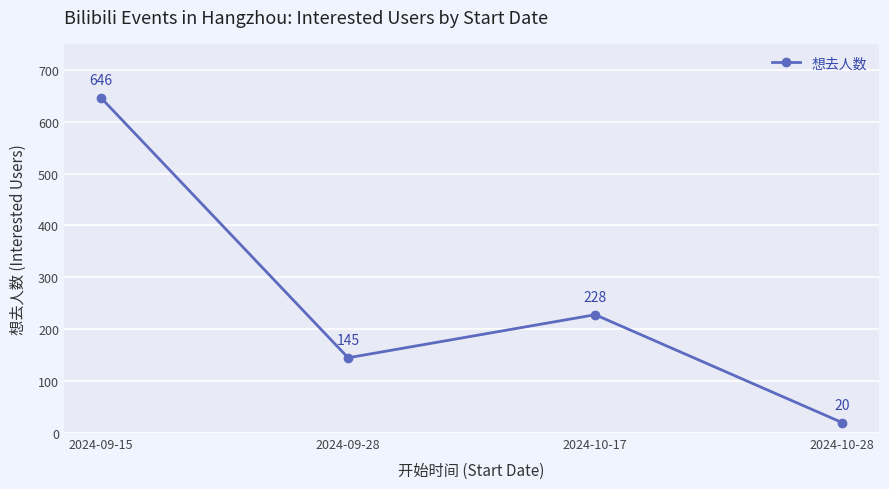

Which label corresponds to the smallest value in the chart?

2024-10-28